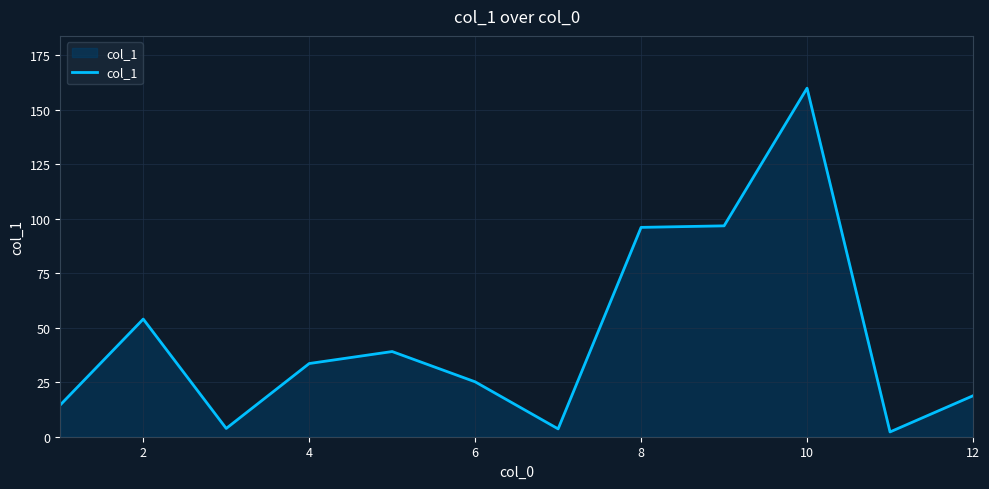

What is the greatest value displayed?

160.0